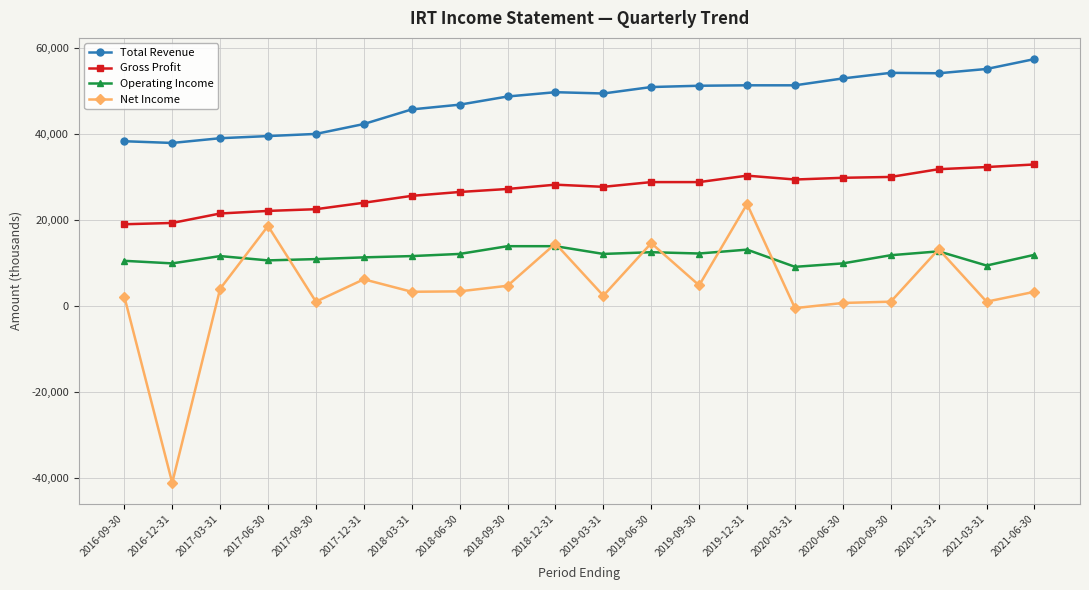

What is the difference between the second highest and second lowest values in the Net Income series?

19100